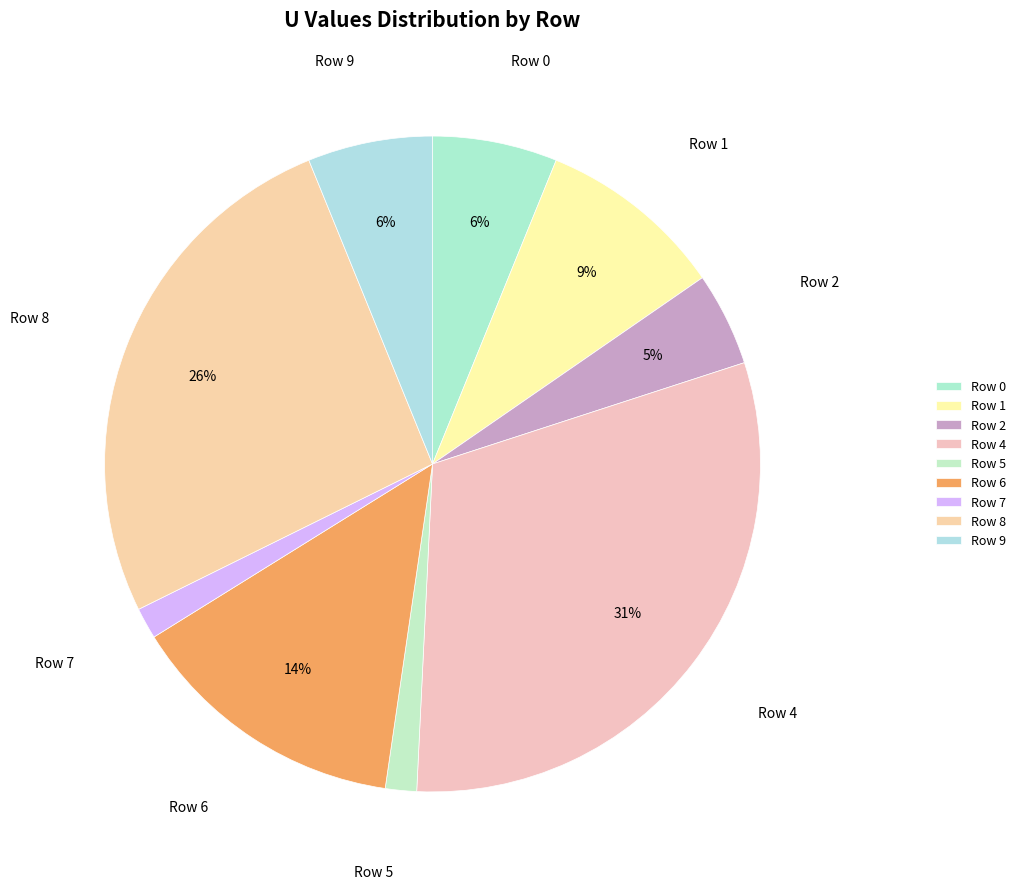

To the nearest percent, what percentage of the pie is Row 6?

14%